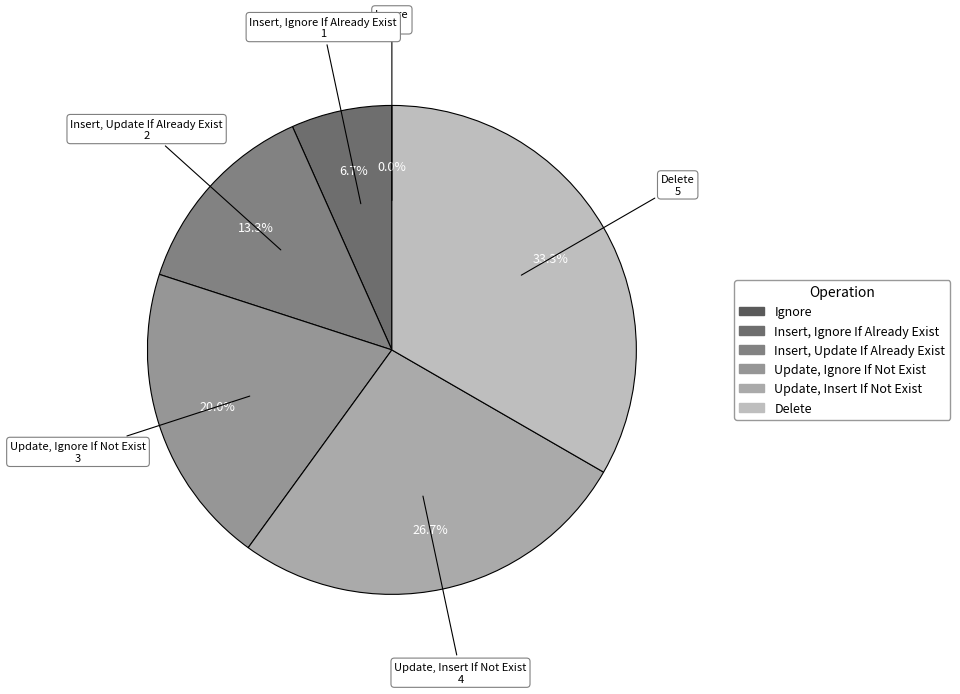

To the nearest percent, what is the difference between the largest and smallest slice percentages?

33%